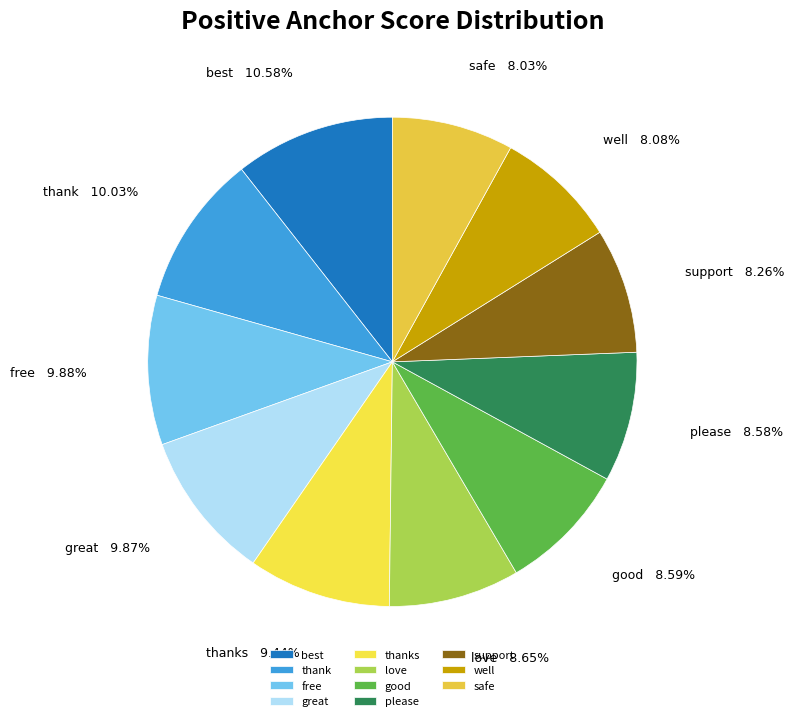

What percentage do love and great together represent?

18.5%